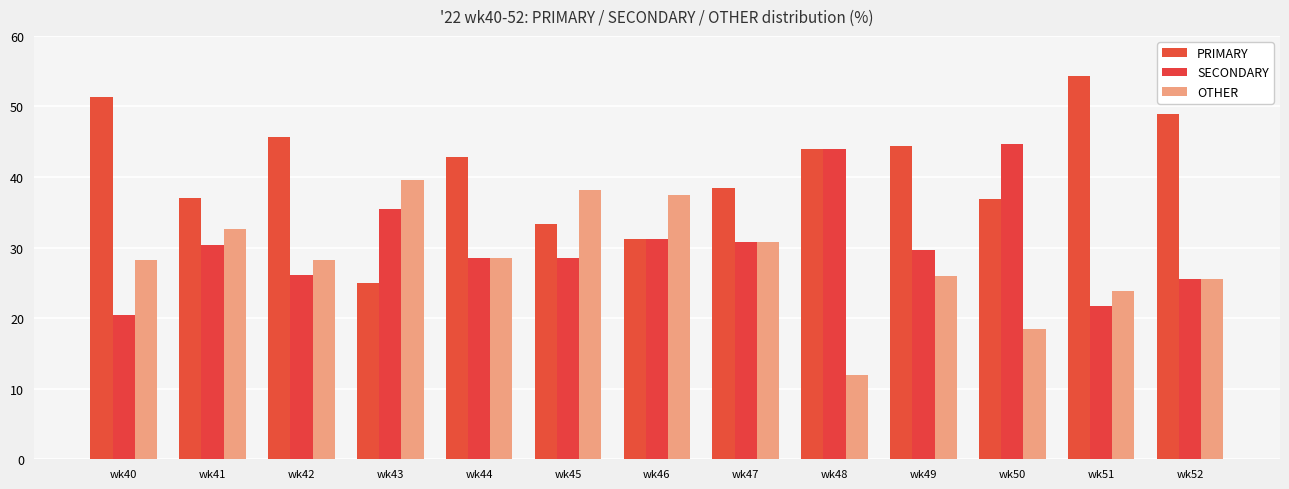

Rank the series by their average value, from lowest to highest.

OTHER, SECONDARY, PRIMARY